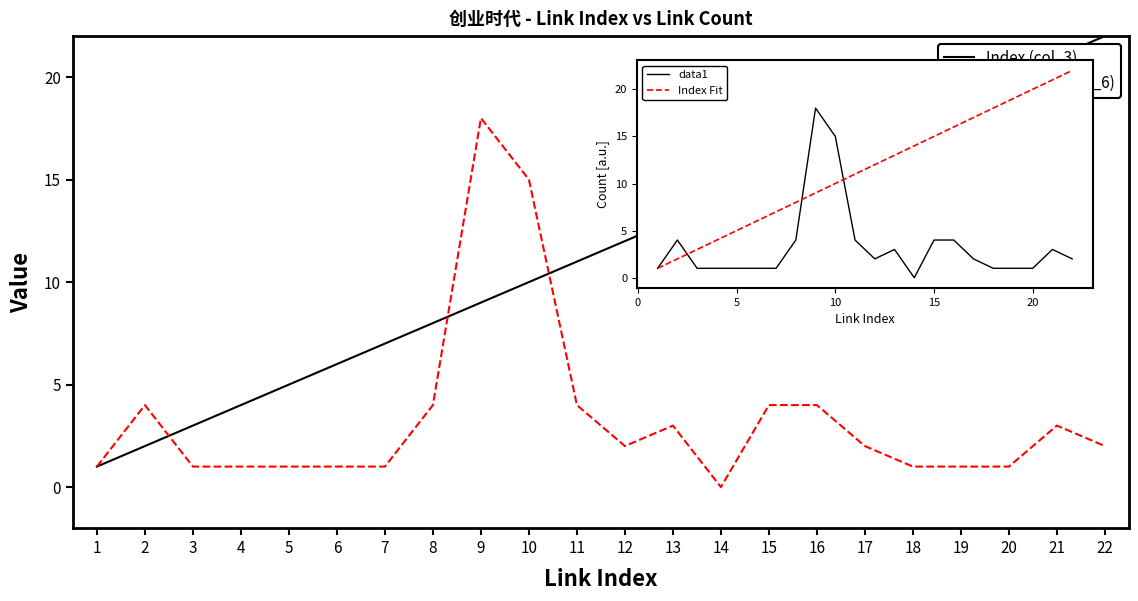

At which category does Link Count (col_6) reach its first local valley?

12